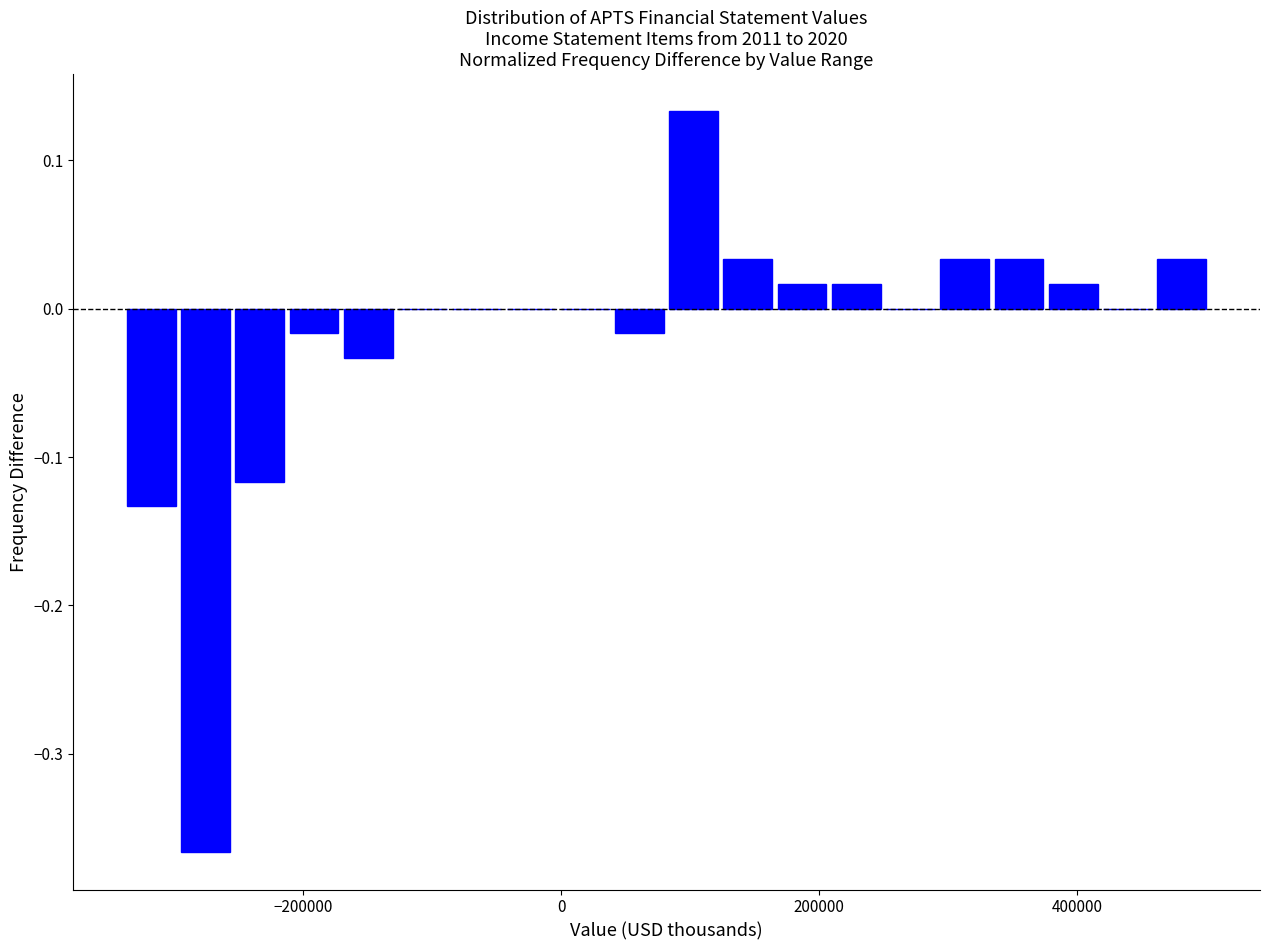

Around what value on the x-axis is the tallest bar? Give the approximate position of its centre, as read against the axis.

100000